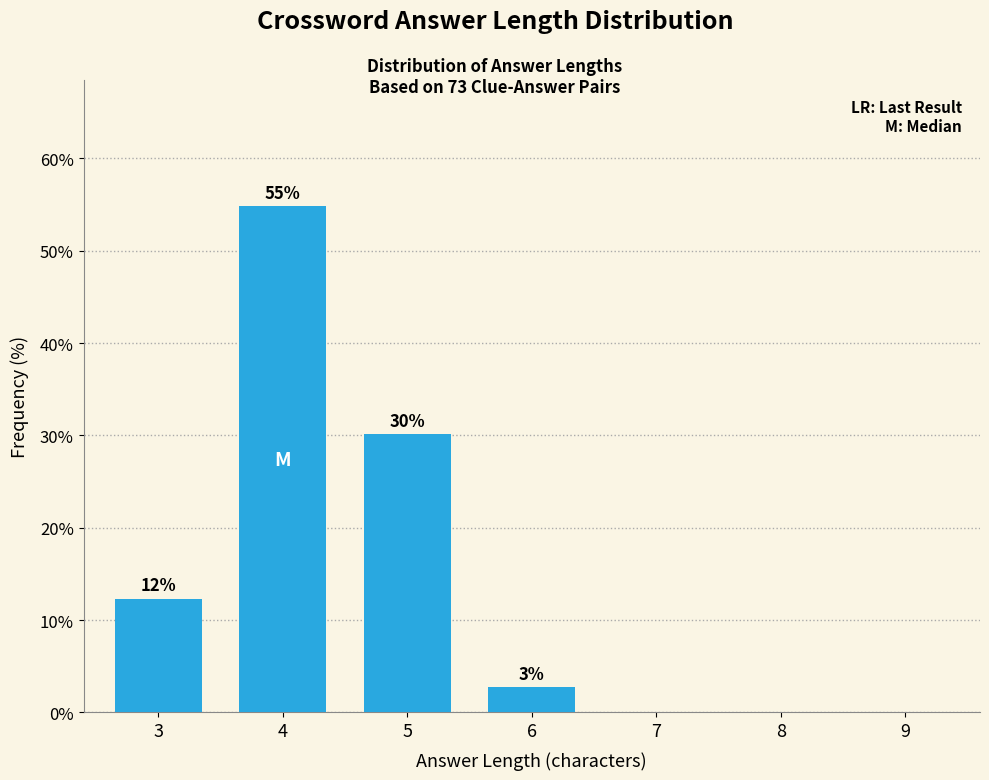

Between 9 and 5, which is larger?

5